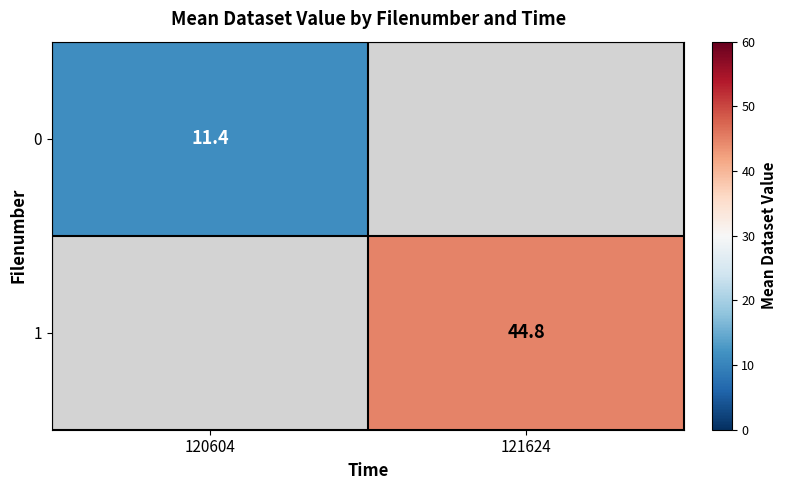

Is the value of 1 at 121624 greater than the value of 0 at 120604?

Yes